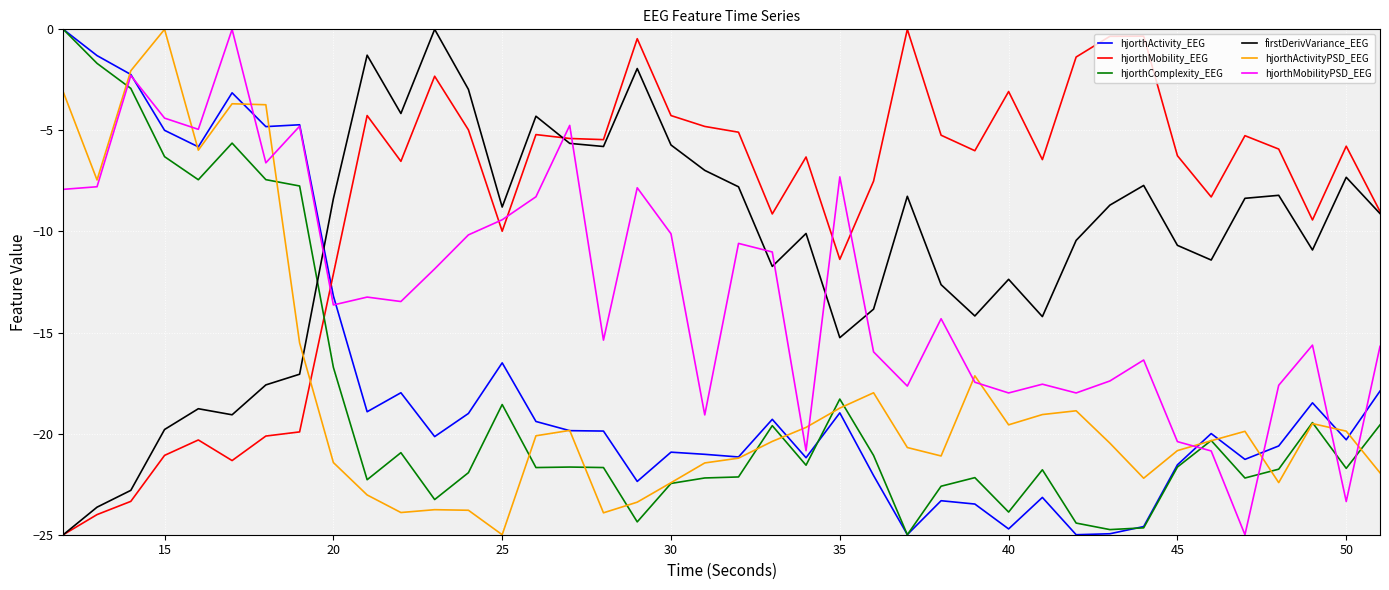

What is the minimum value for hjorthActivity_EEG?

-25.0